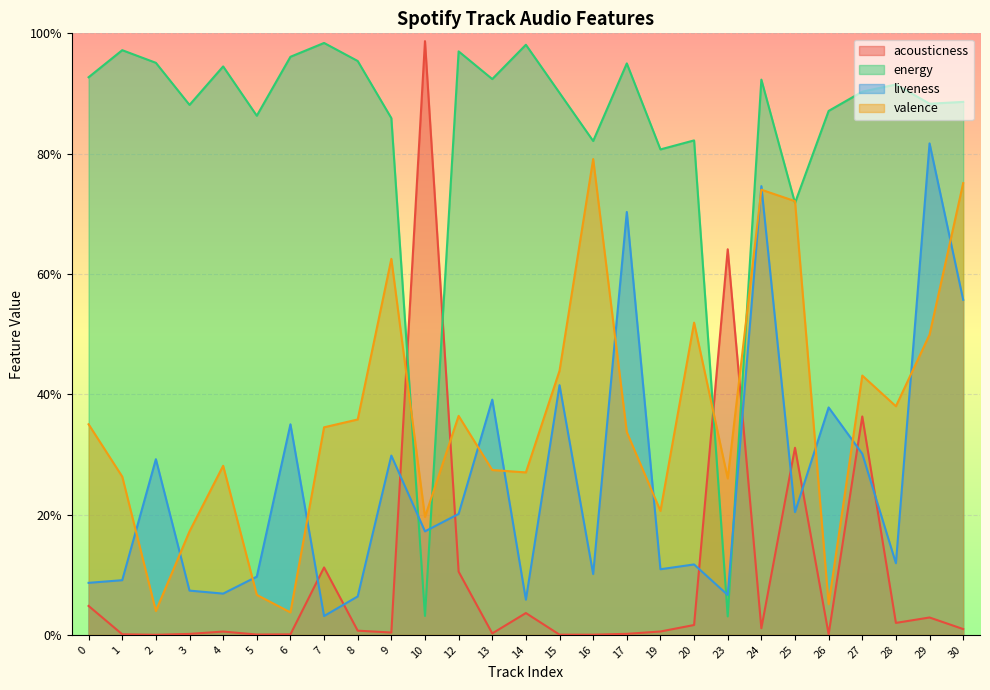

At which label does liveness reach its peak?

29